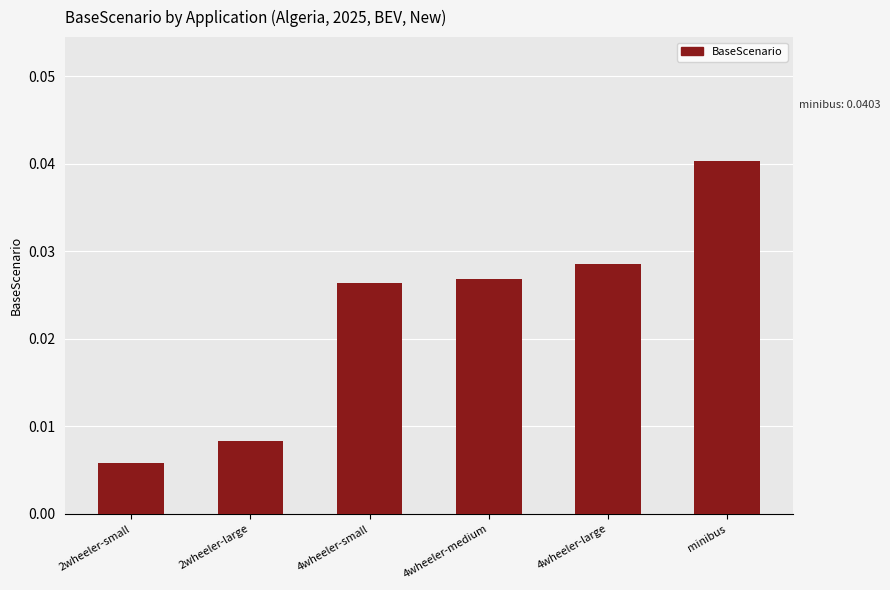

At which label is the value closest to 0?

2wheeler-small